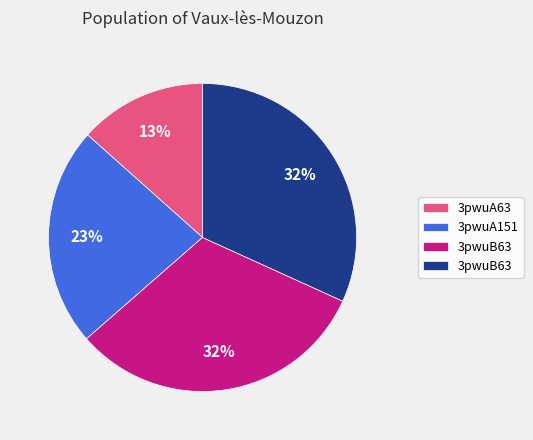

Is there a majority slice in this chart?

No